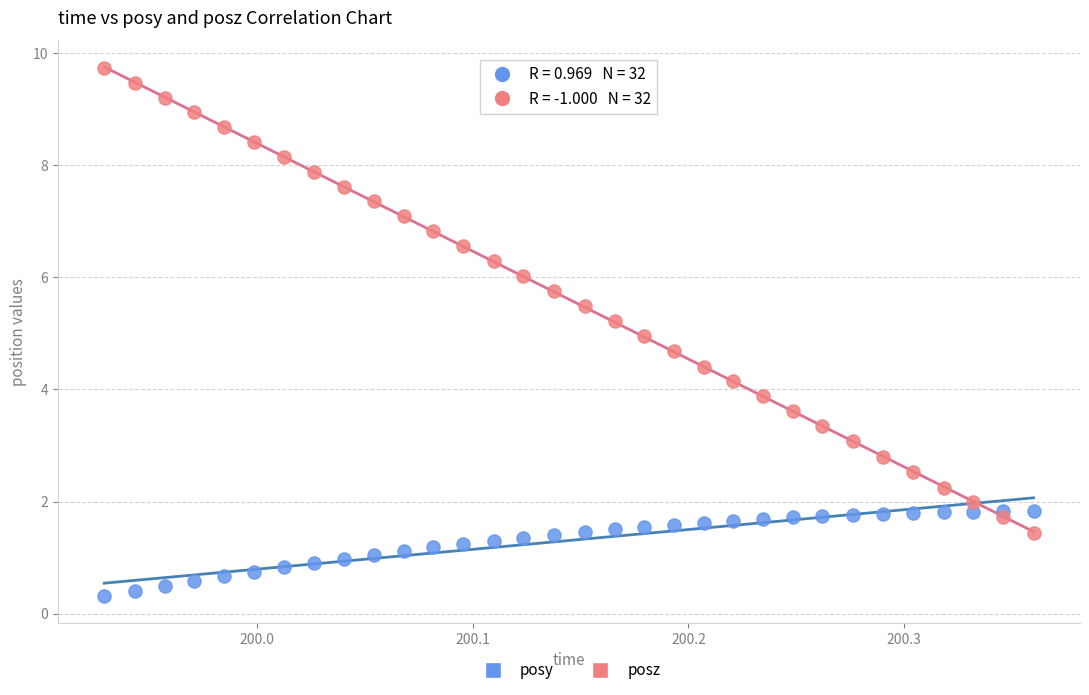

Which series reaches the minimum Y coordinate?

posy